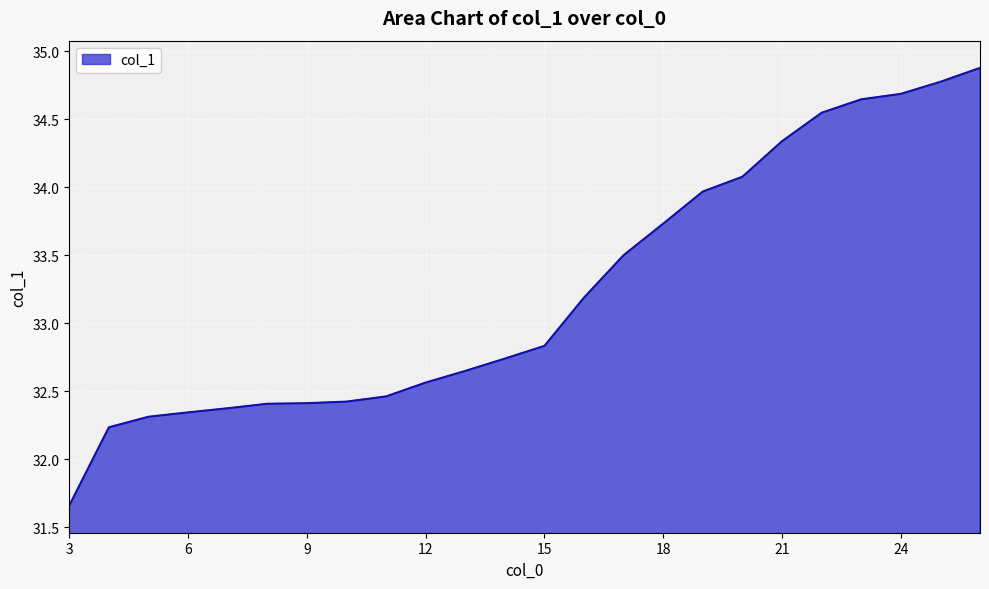

What is the maximum value shown in the chart?

34.9